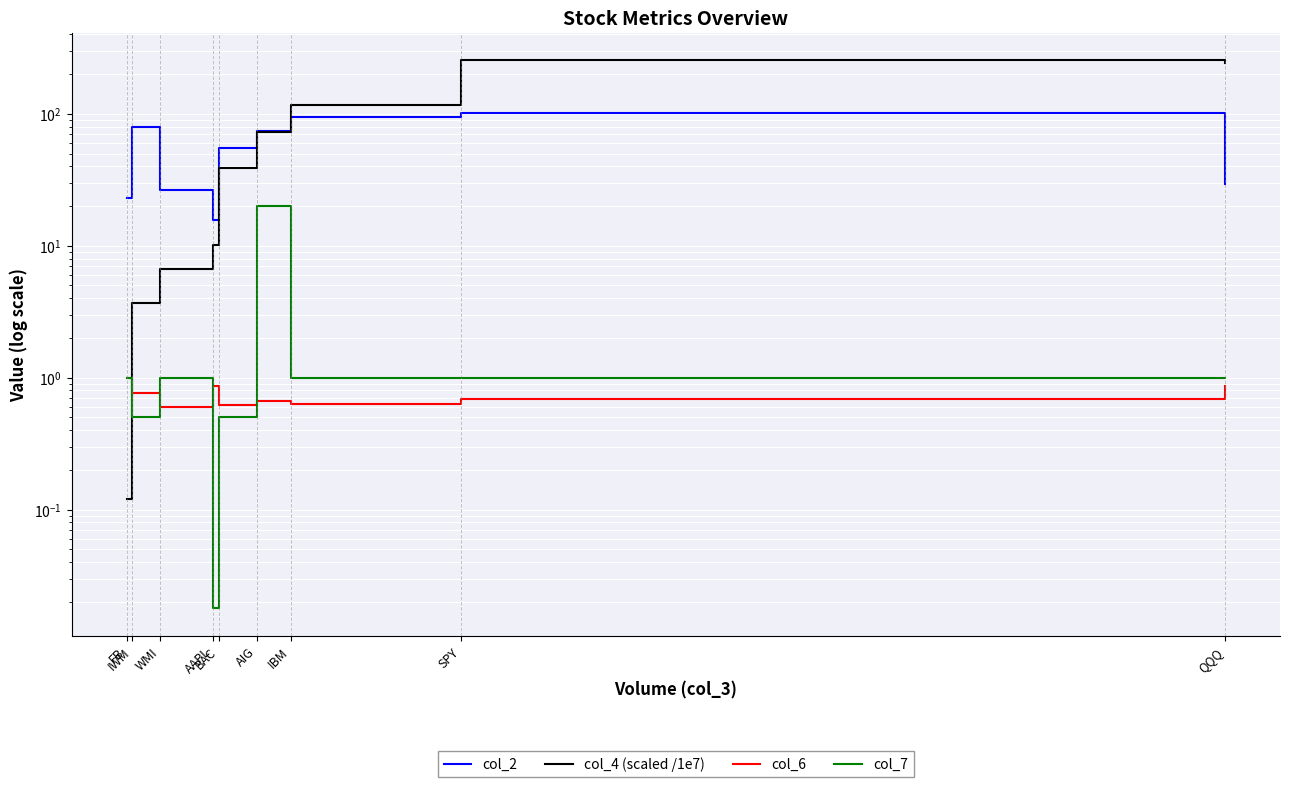

At which label does col_4 (scaled /1e7) reach its peak?

SPY